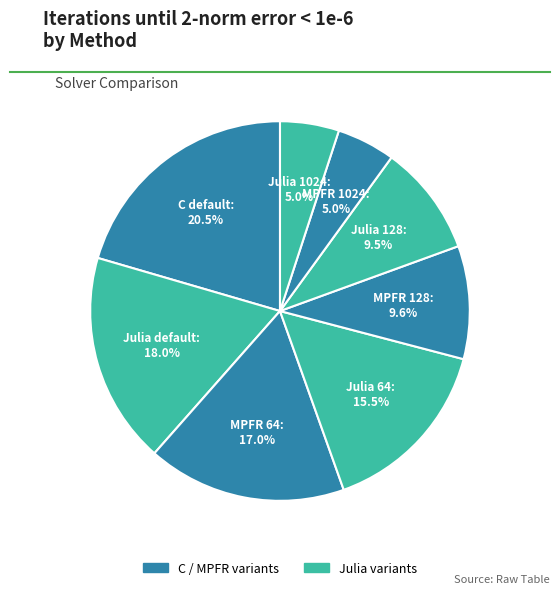

What percentage do MPFR 128 and Julia 128 together represent?

19.1%